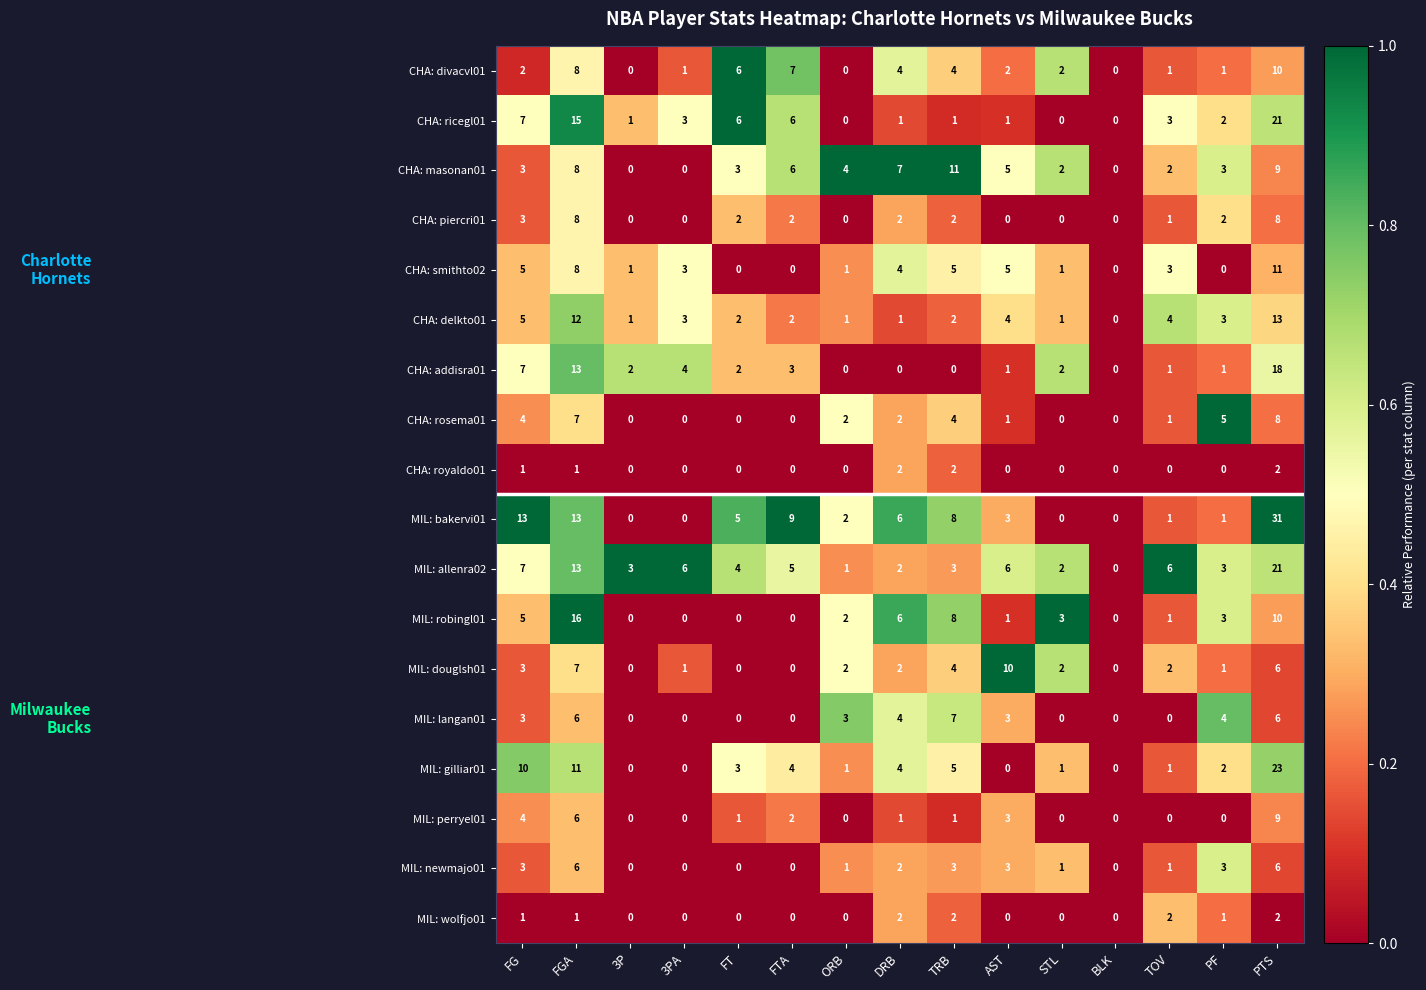

Which series changed the most between AST and TOV?

MIL: douglsh01